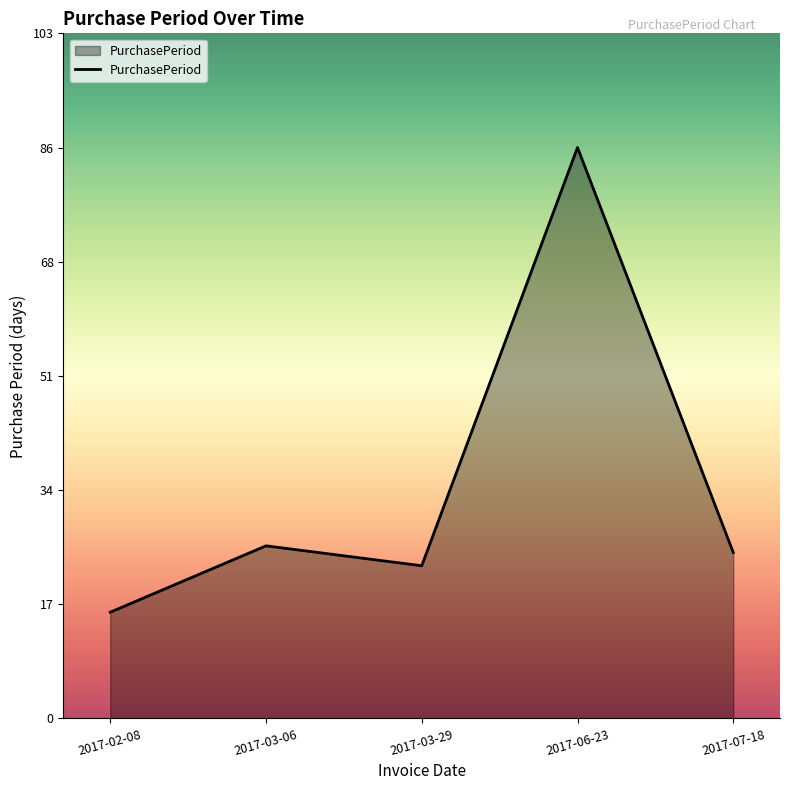

True or false: the data shows 24 at 2017-02-08.

False